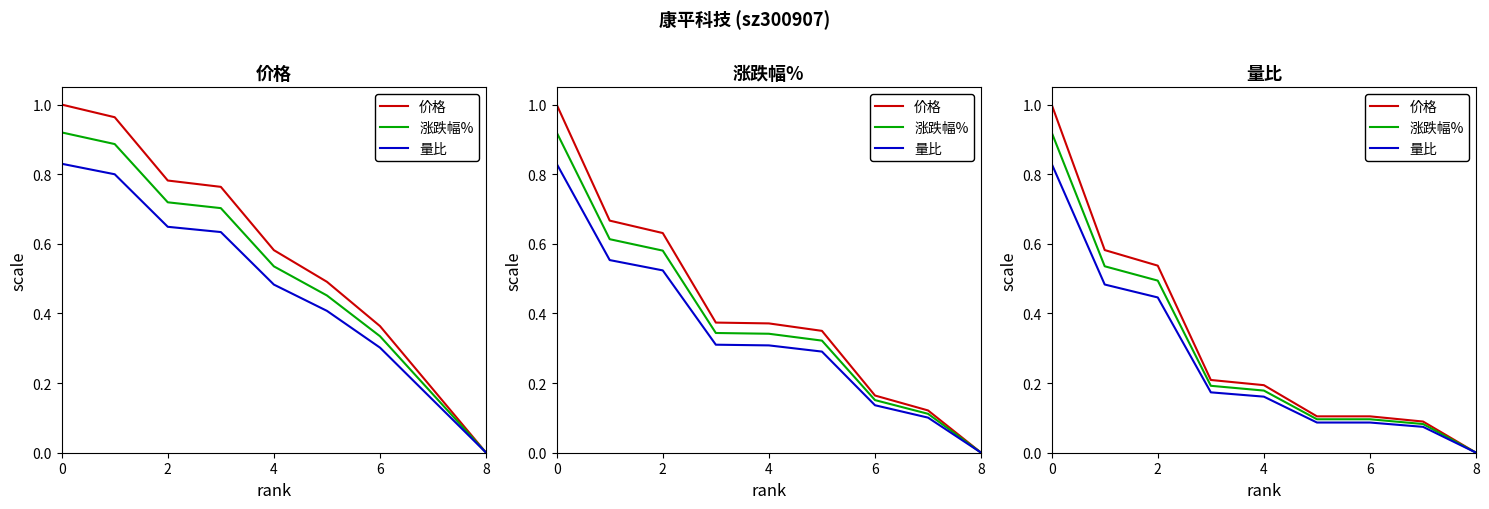

How many values in 涨跌幅% are above zero?

8